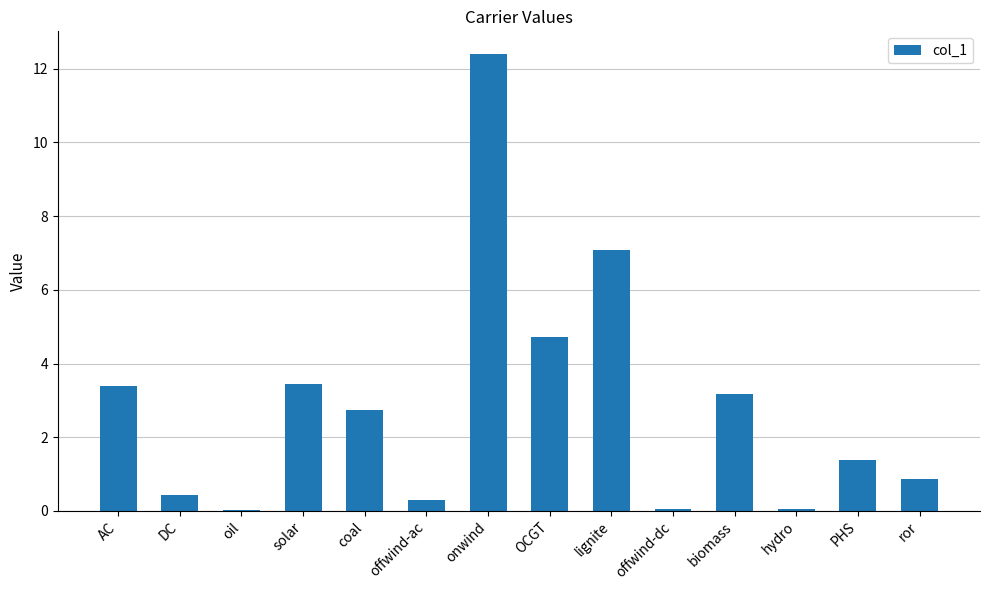

Are the bars grouped side by side (vs. stacked)?

No